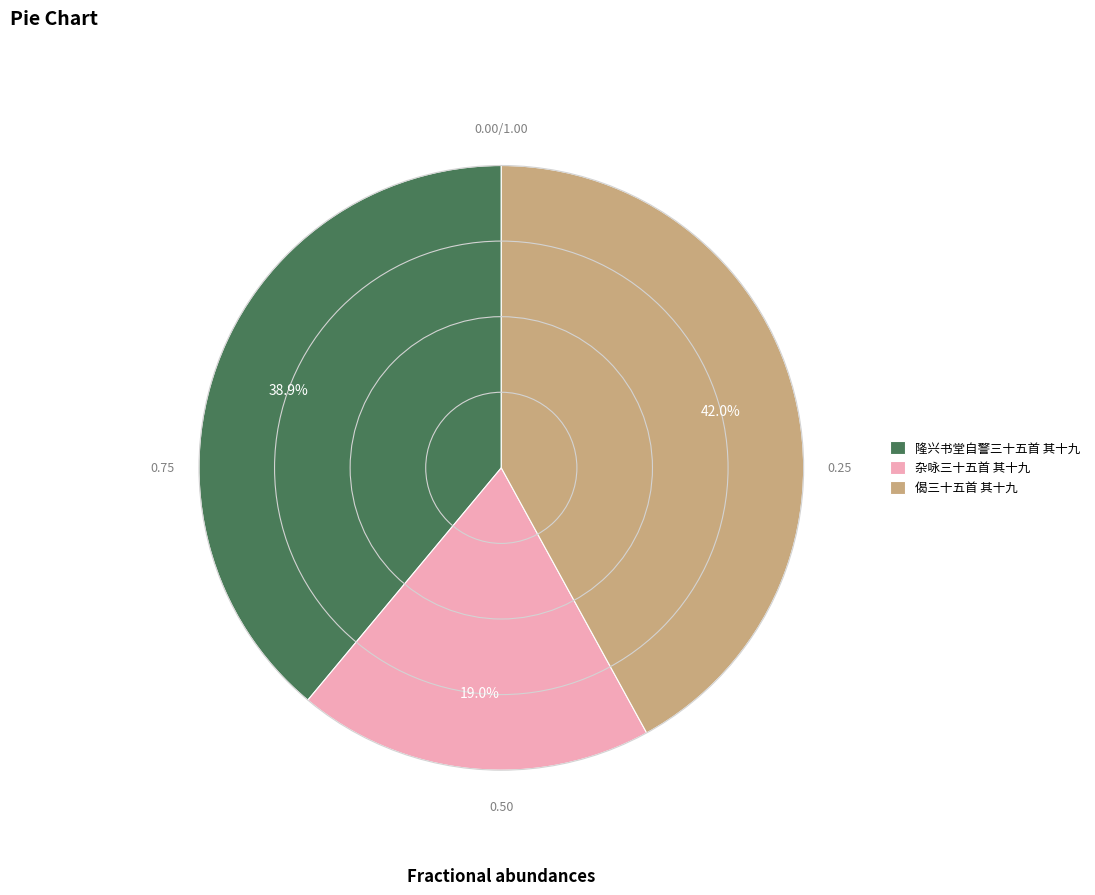

How many slices are in this pie chart?

3